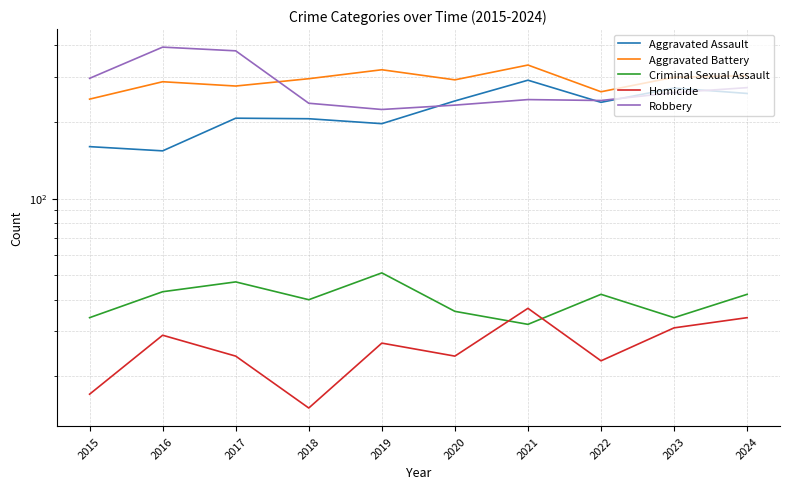

At which category is the sum across all series the highest?

2021